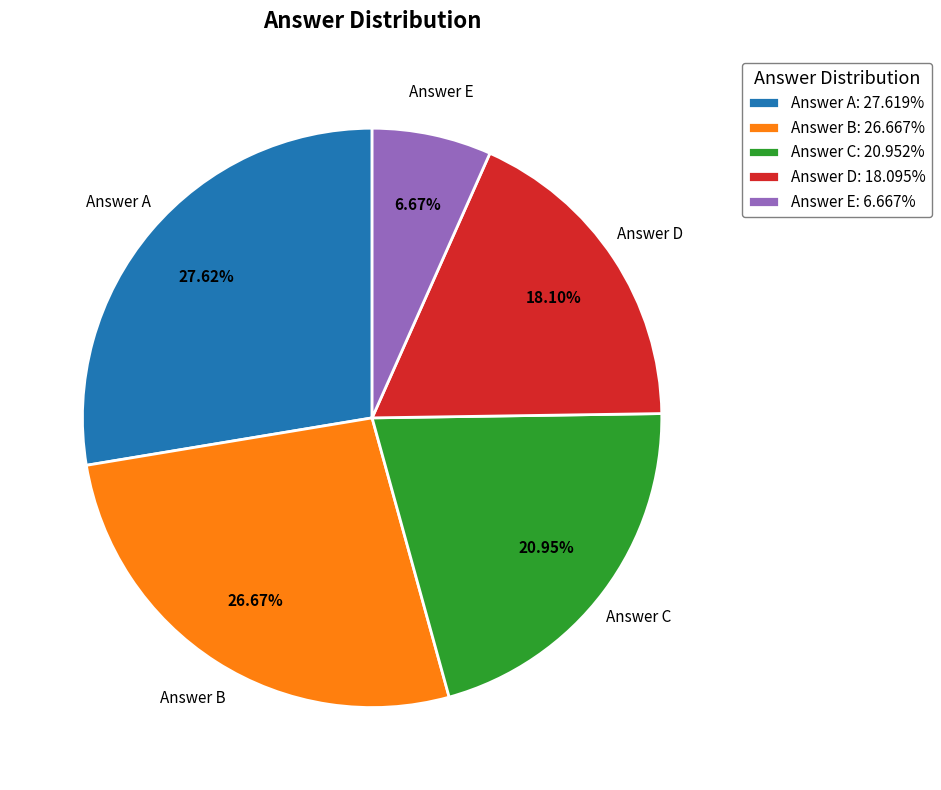

Combined, do Answer A: 27.619% and Answer B: 26.667% account for over 50%?

Yes